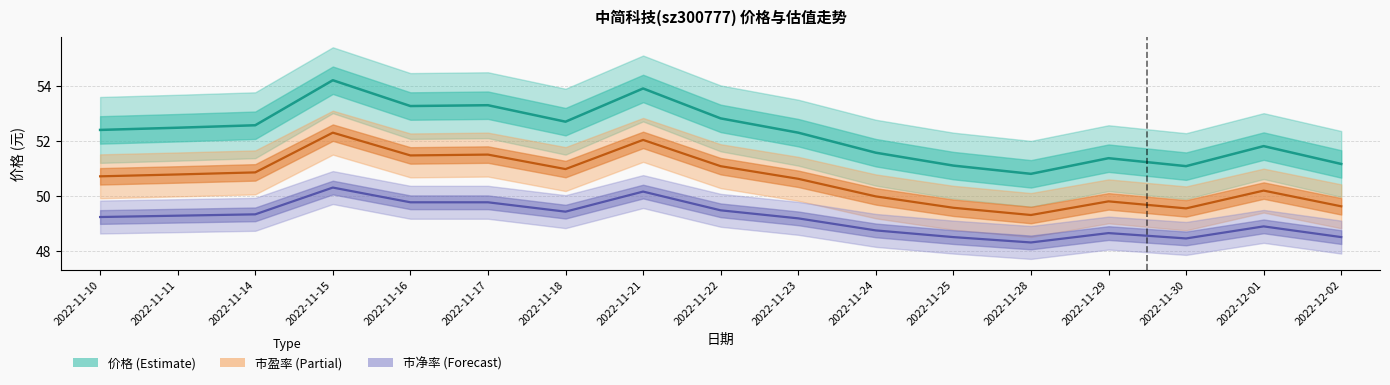

At which label does 市盈率 first exceed 50?

2022-11-10